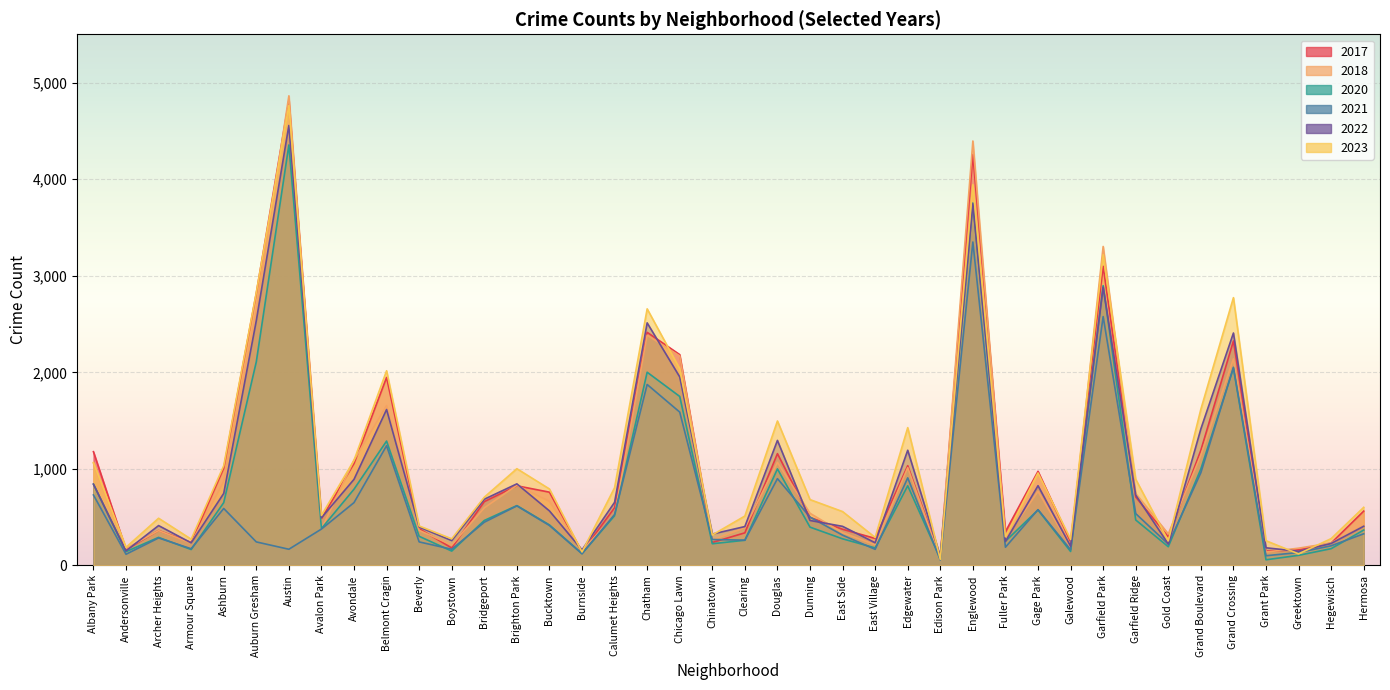

What is the label of the 2nd point from the left?

Andersonville